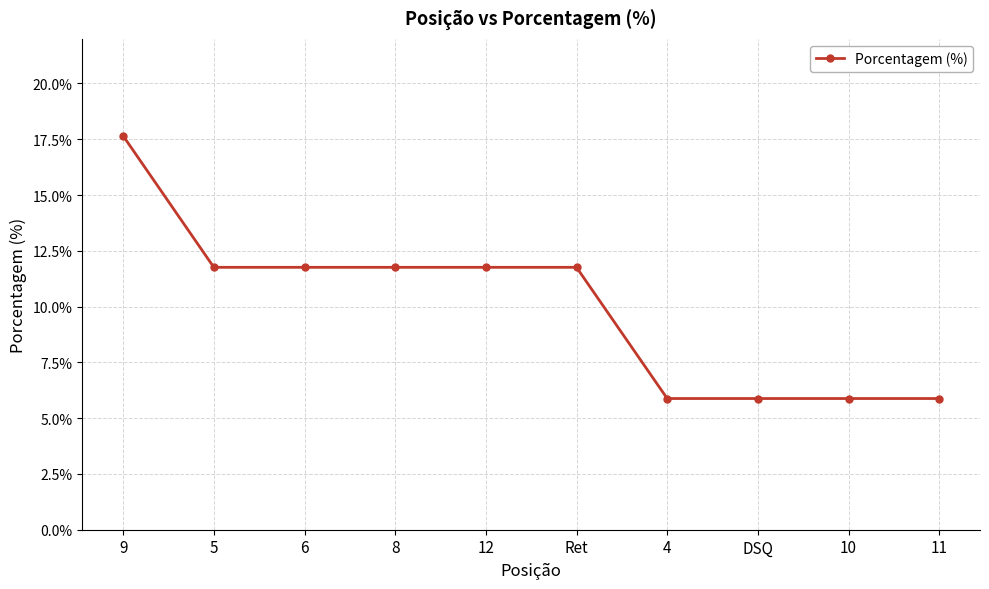

True or false: the data shows 11.8 at 5.

True